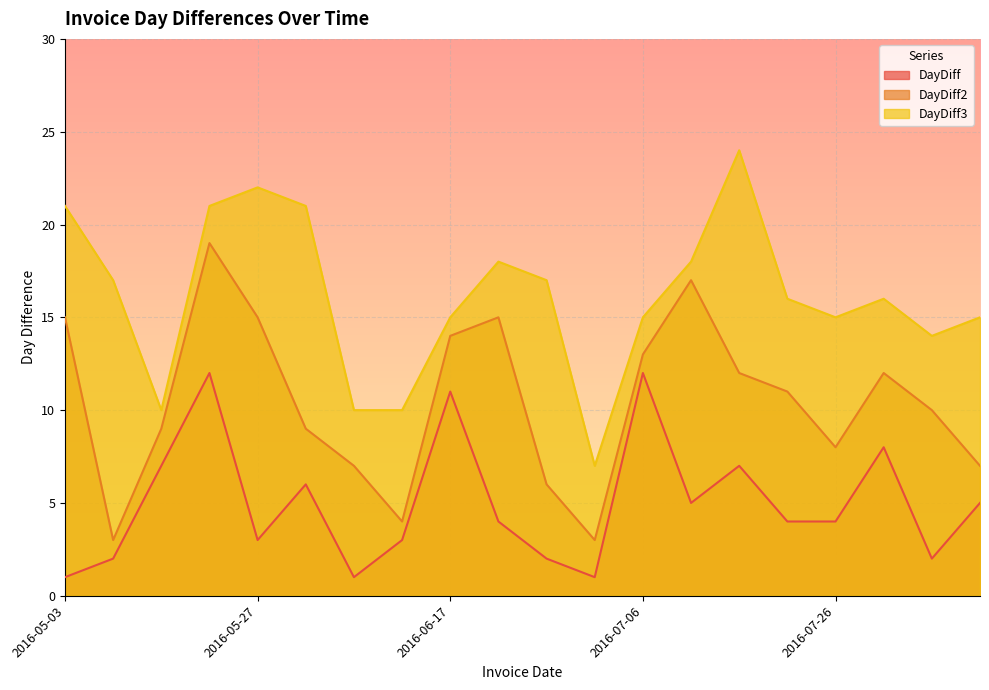

How many data points does each series have?

20